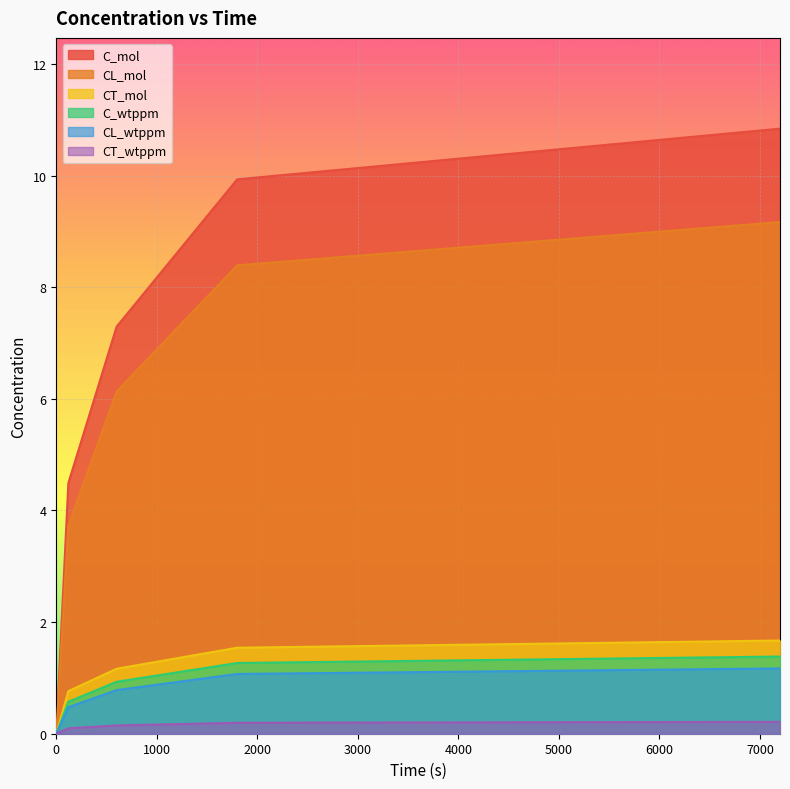

What is the average value of the CL_wtppm series?

0.7